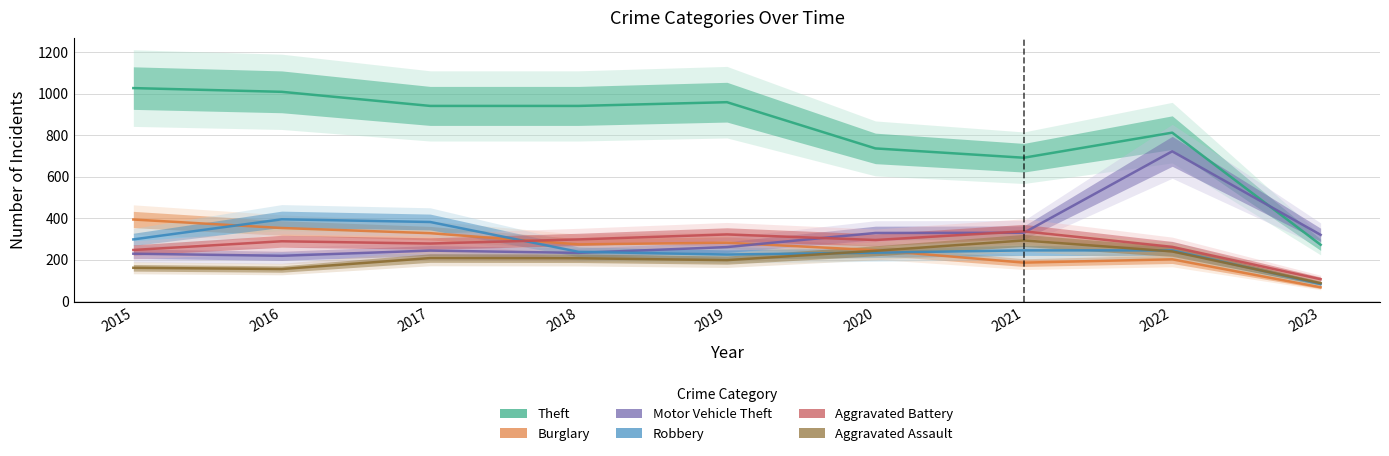

Between 2015 and 2019, which series saw the biggest shift?

Burglary